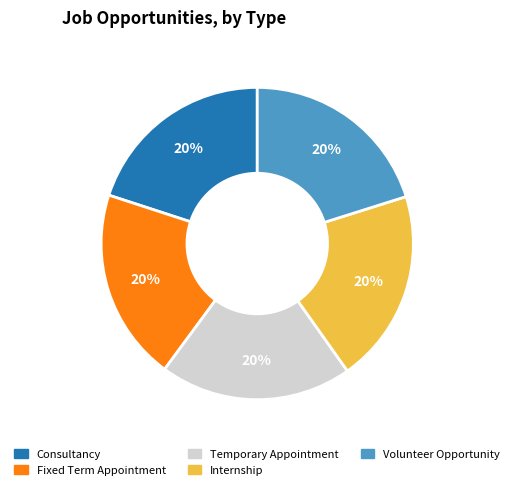

True or false: Internship accounts for 29% of the total.

False